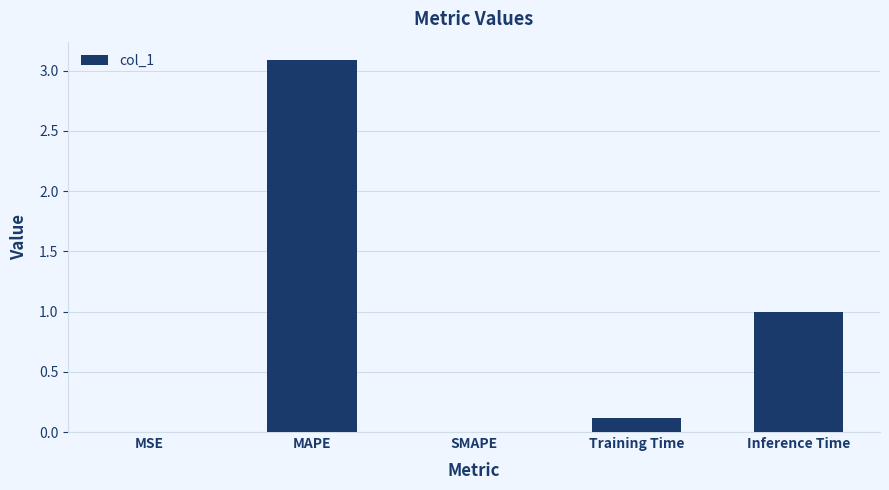

What is the maximum value shown in the chart?

3.1